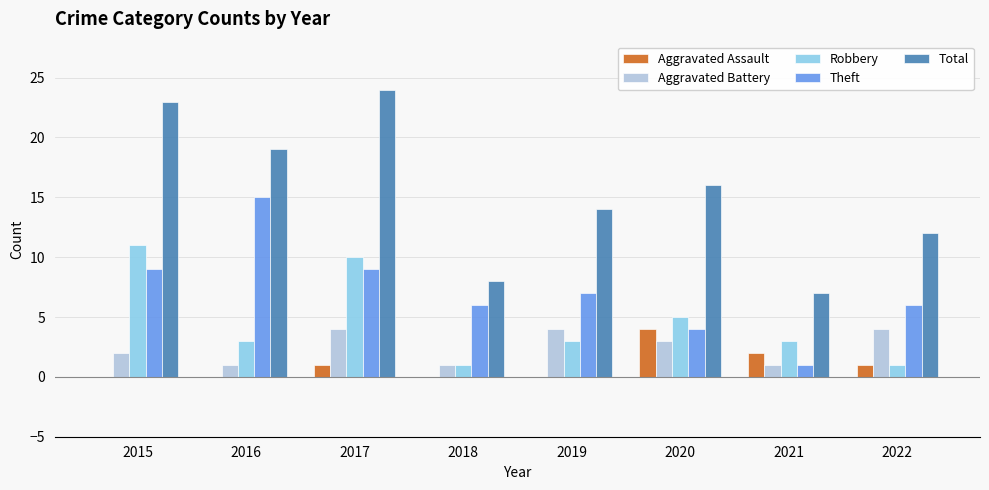

What is the sum of all Robbery values?

37